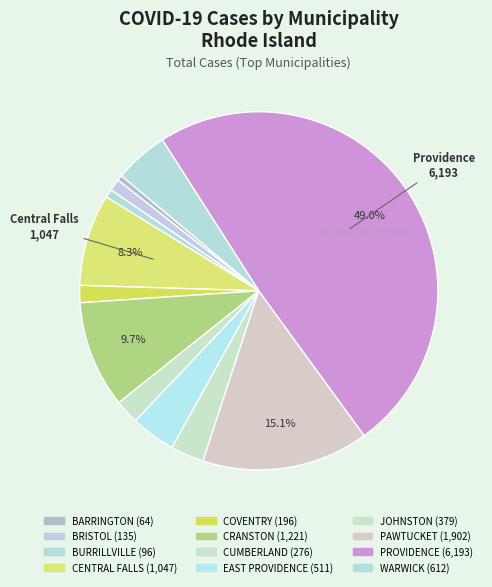

The BURRILLVILLE slice represents 11% of the pie. True or false?

False